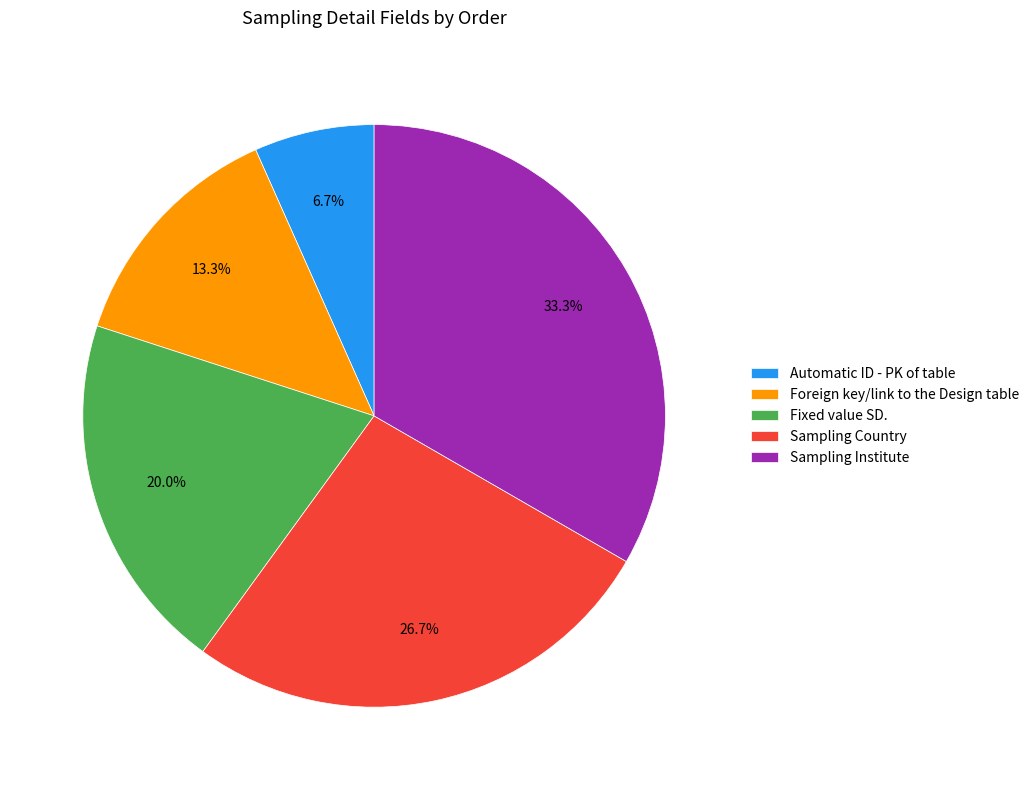

How many segments does this pie chart have?

5